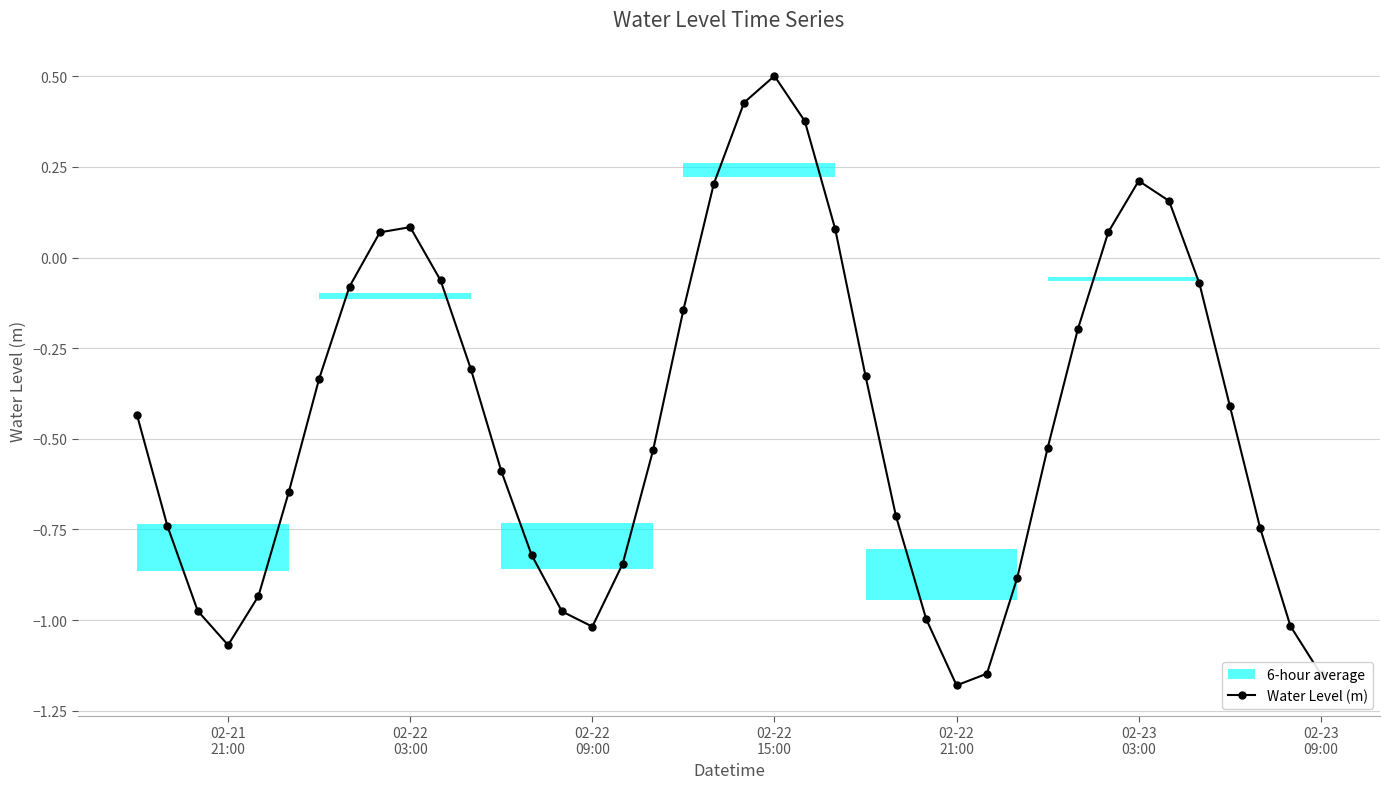

What is the sum of all values?

-17.7